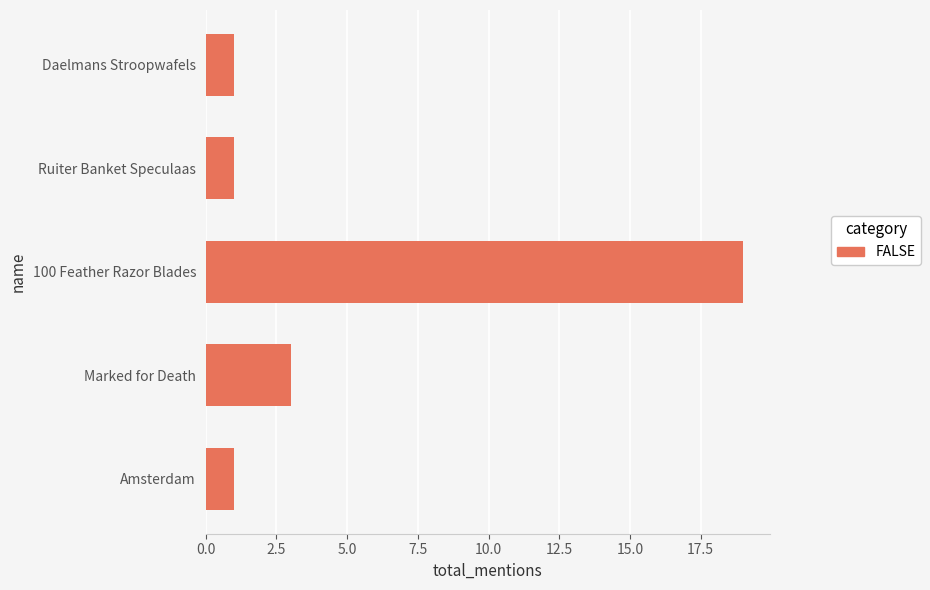

Which label corresponds to the largest value in the chart?

100 Feather Razor Blades